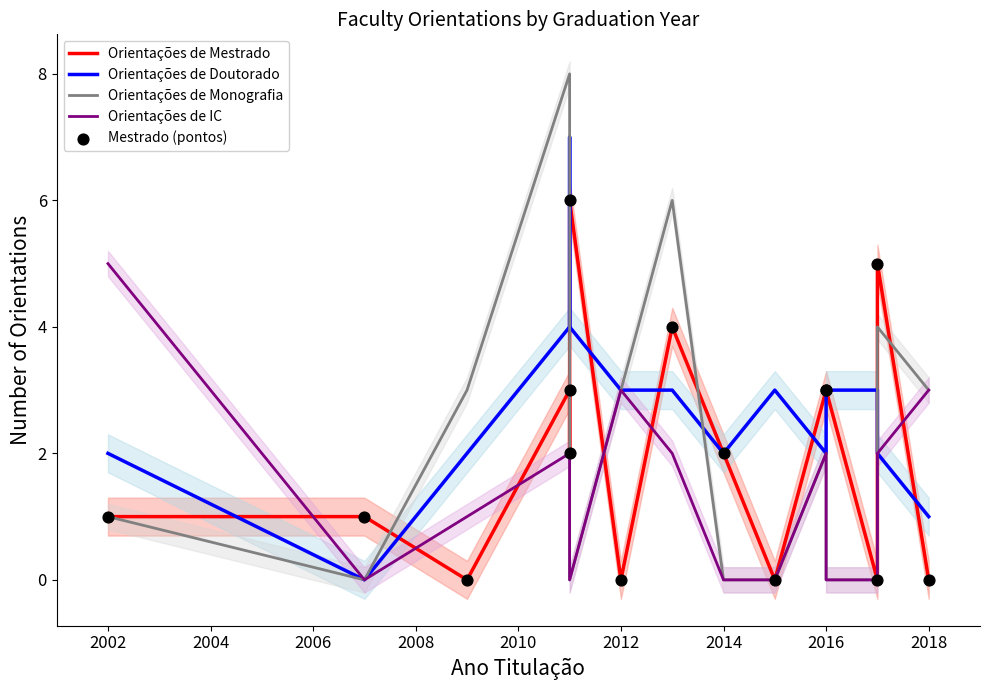

At how many categories does at least one series exceed 4?

6